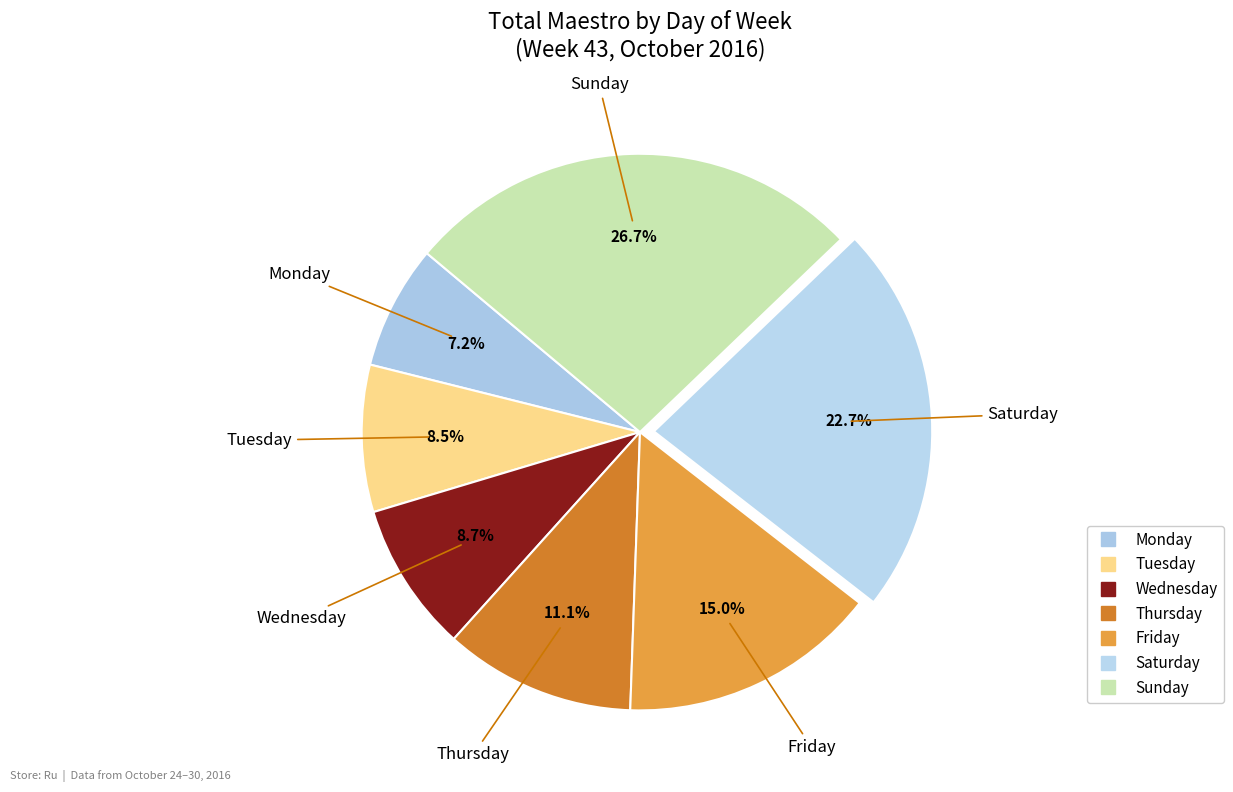

To the nearest percent, what portion does Sunday represent?

27%